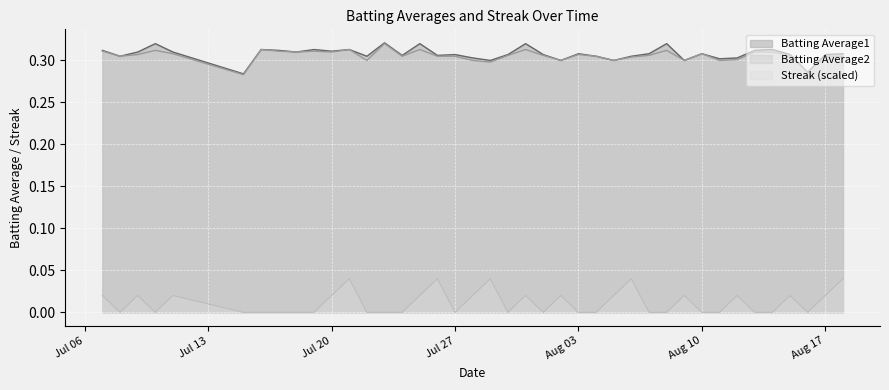

What is the value of the Batting Average2 point at the 10th from the left?

0.3